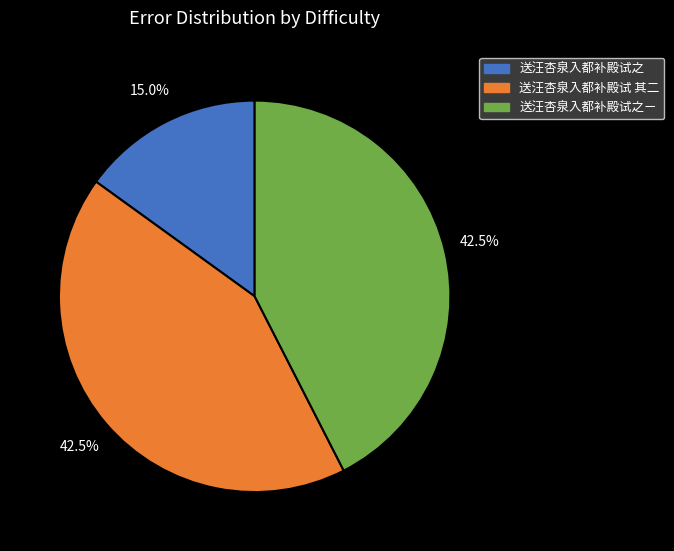

Does 送汪杏泉入都补殿试之 represent more than half of the total?

No